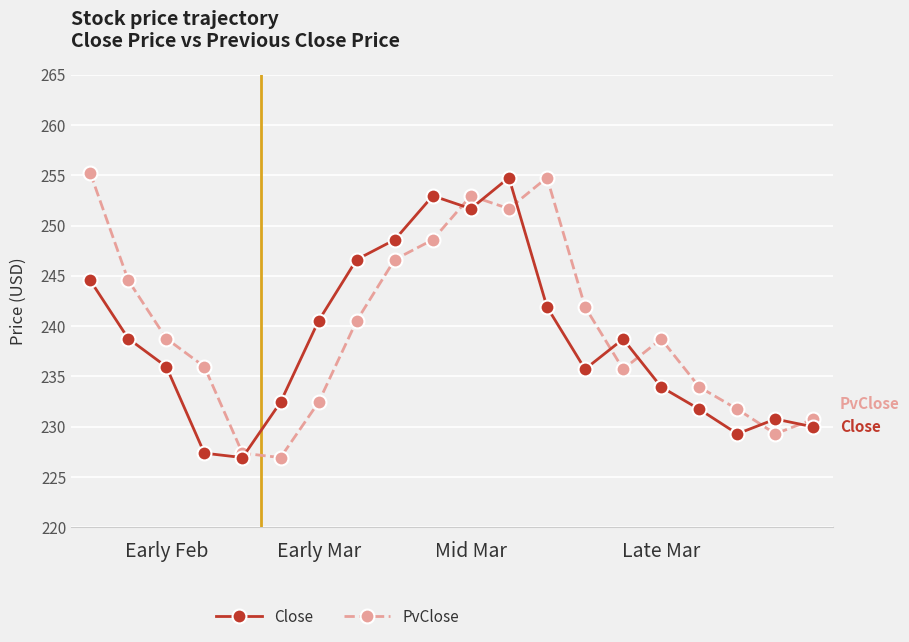

List the series in order of their overall mean, highest first.

PvClose, Close